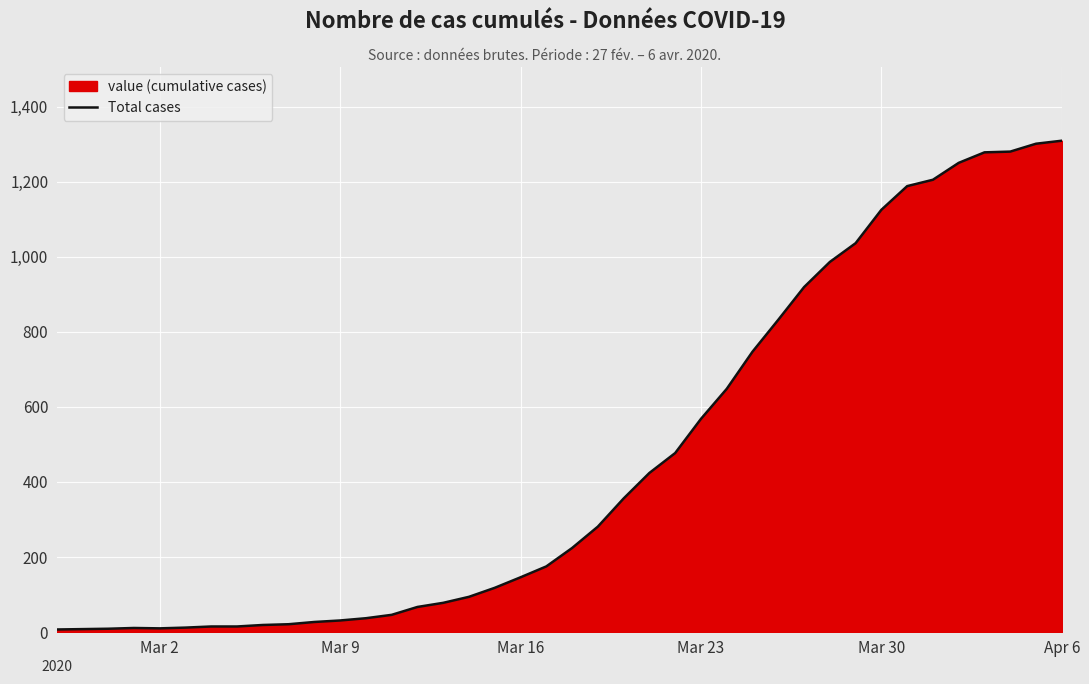

What is the maximum value shown in the chart?

1309